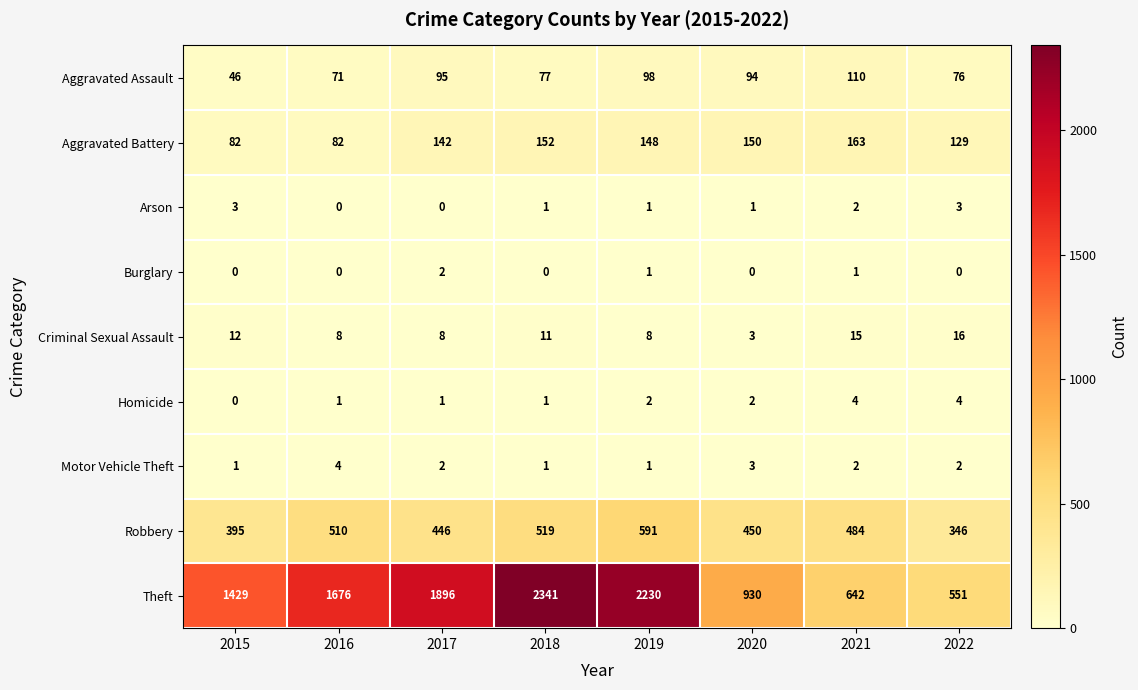

What is the difference between the highest and lowest values at 2022?

551